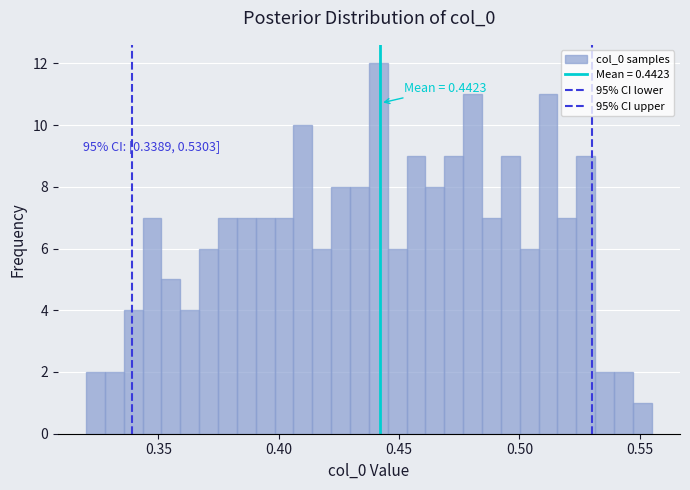

Around what value on the x-axis is the tallest bar? Give the approximate position of its centre, as read against the axis.

0.440